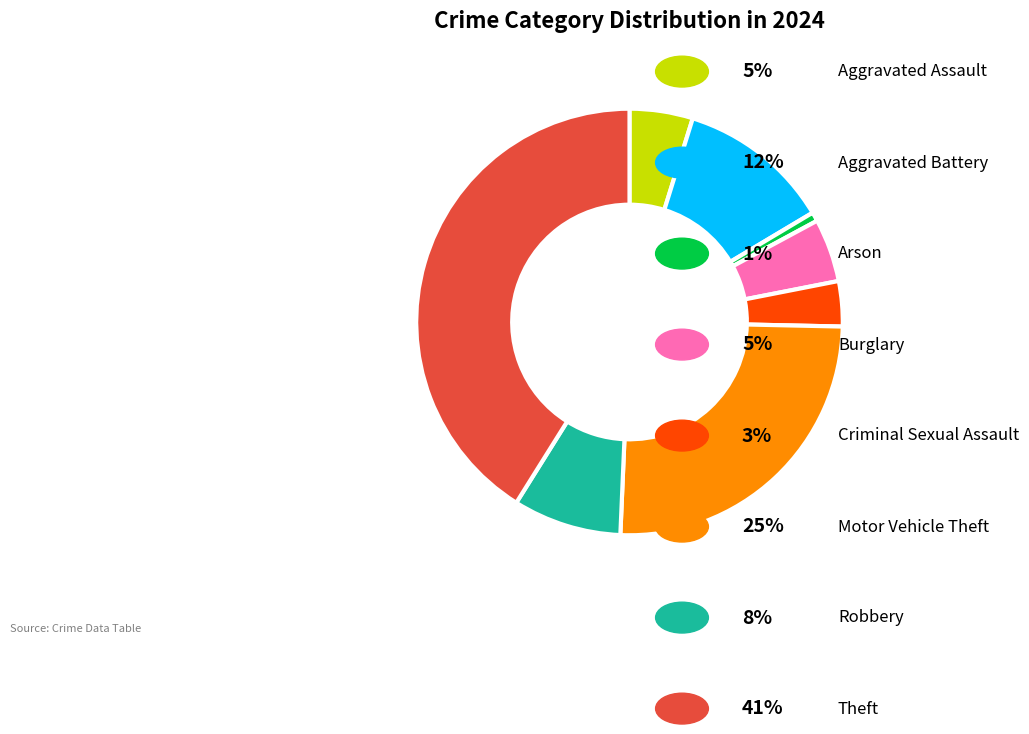

Does any single category account for the majority?

No